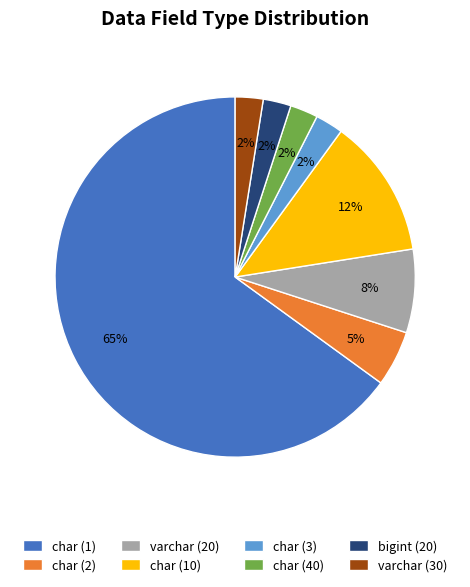

Is the sum of char (10) and char (40) greater than half?

No